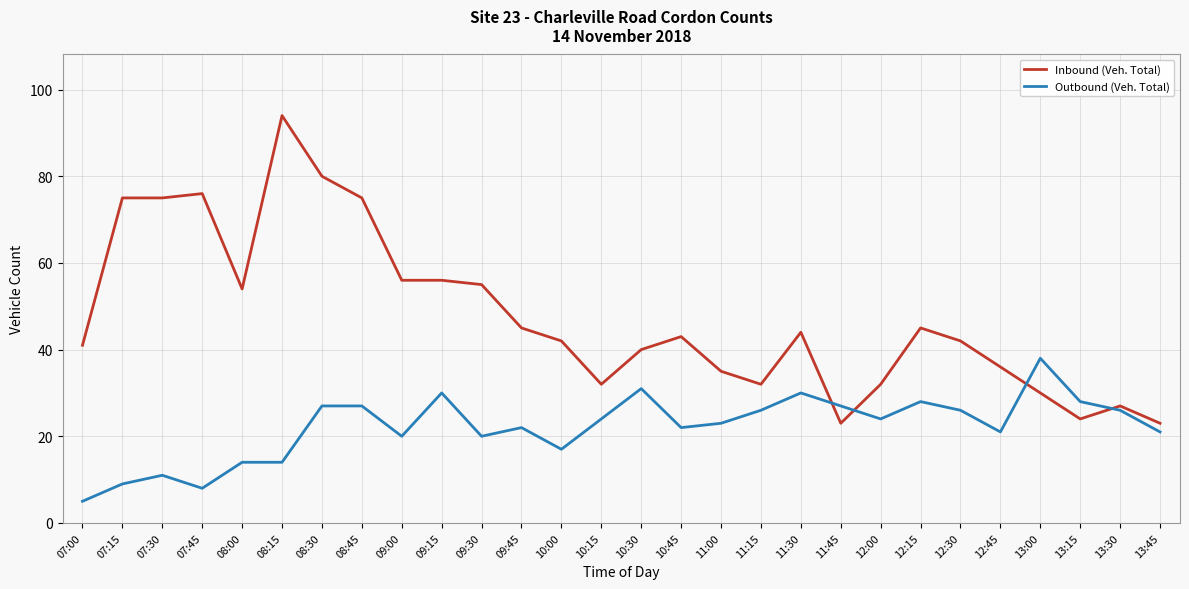

How many lines are shown in the chart?

2